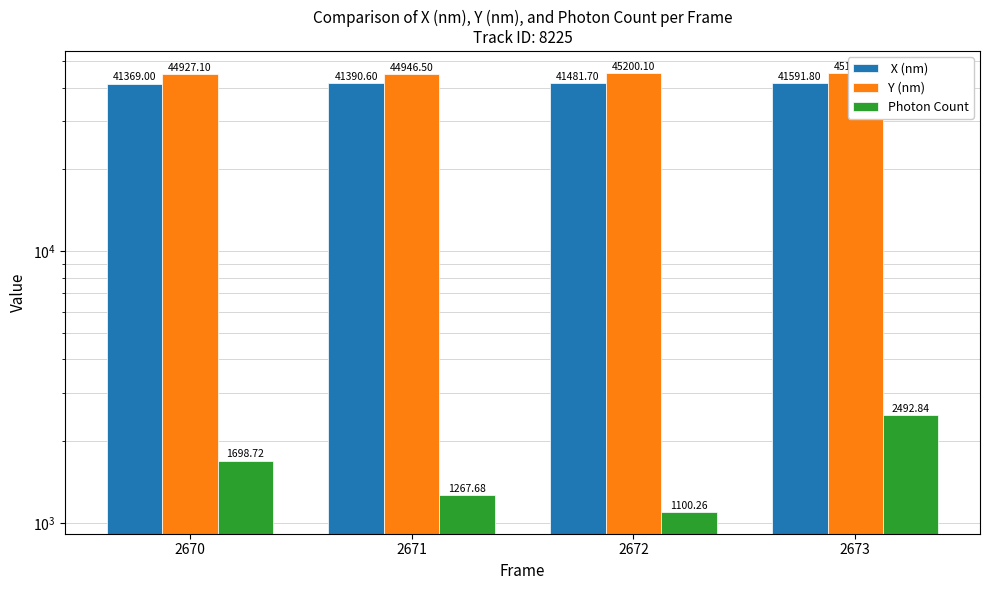

Is it true that Y (nm) equals 44927.1 at 2670?

True